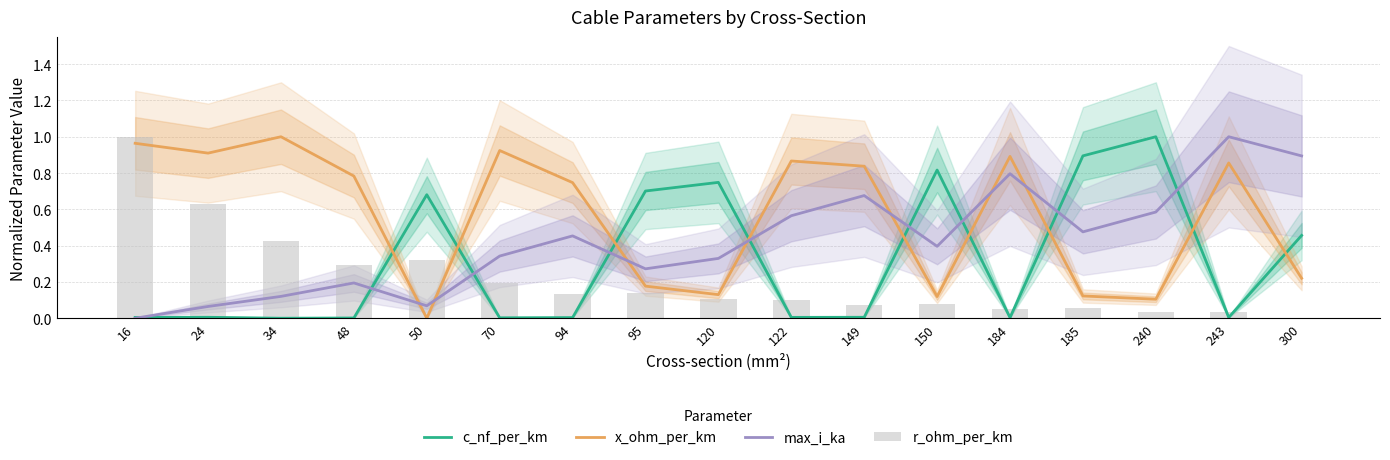

What is the value of the x_ohm_per_km bar at the 9th from the left?

0.1